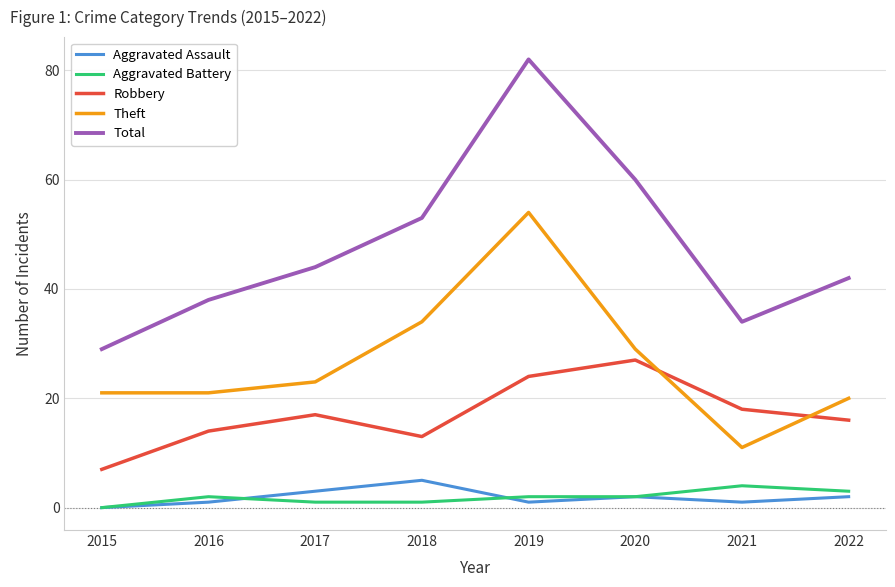

Count the number of data series in this chart.

5